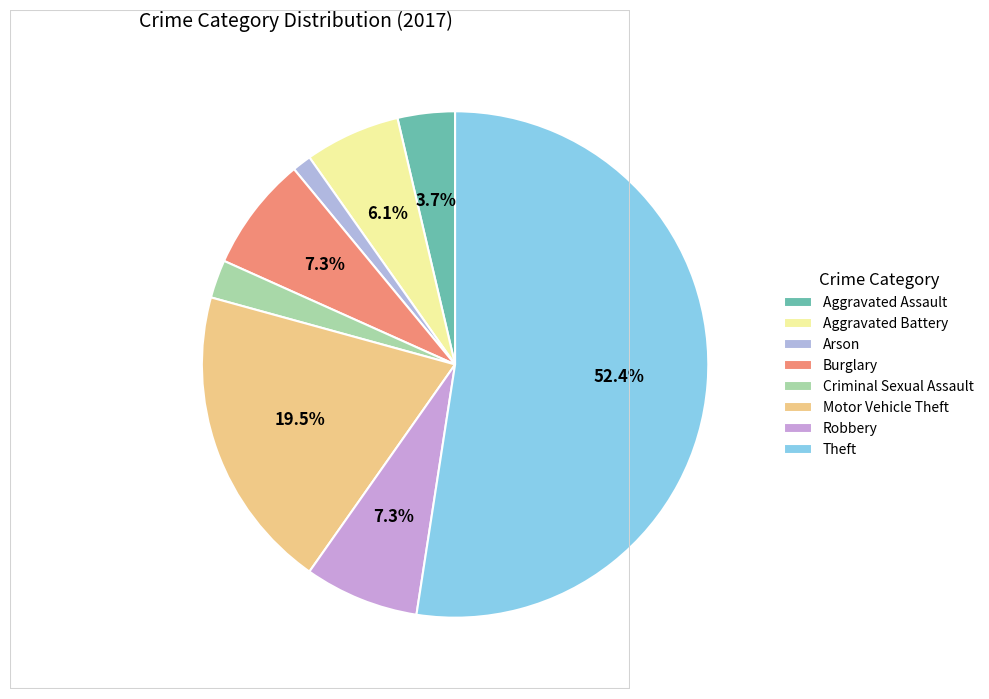

To the nearest percent, what percentage of the pie is Aggravated Assault?

4%